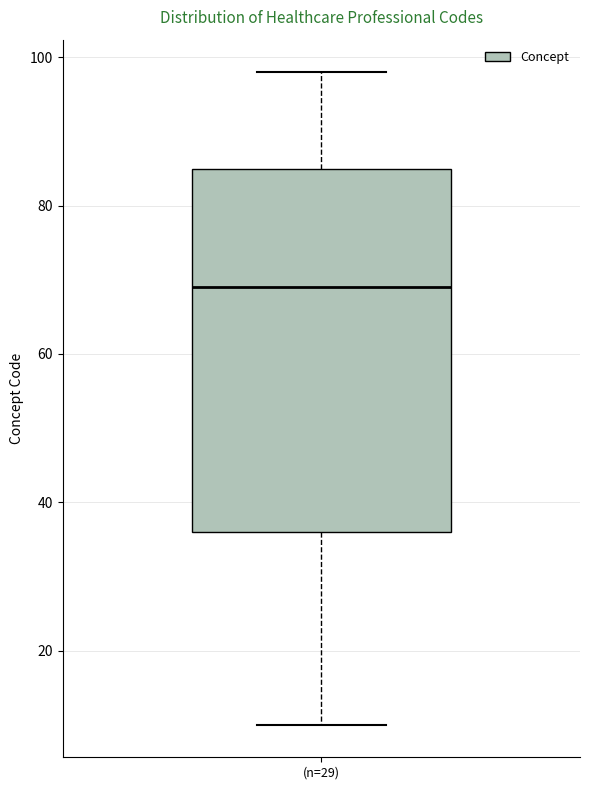

Read this box plot against the y-axis: the position of the median line, the range covered by the box, and the ends of both whiskers. The values are not printed on the chart, so give them approximately, as read against the axis.

median 70, box 36 to 86, whiskers 10 to 98